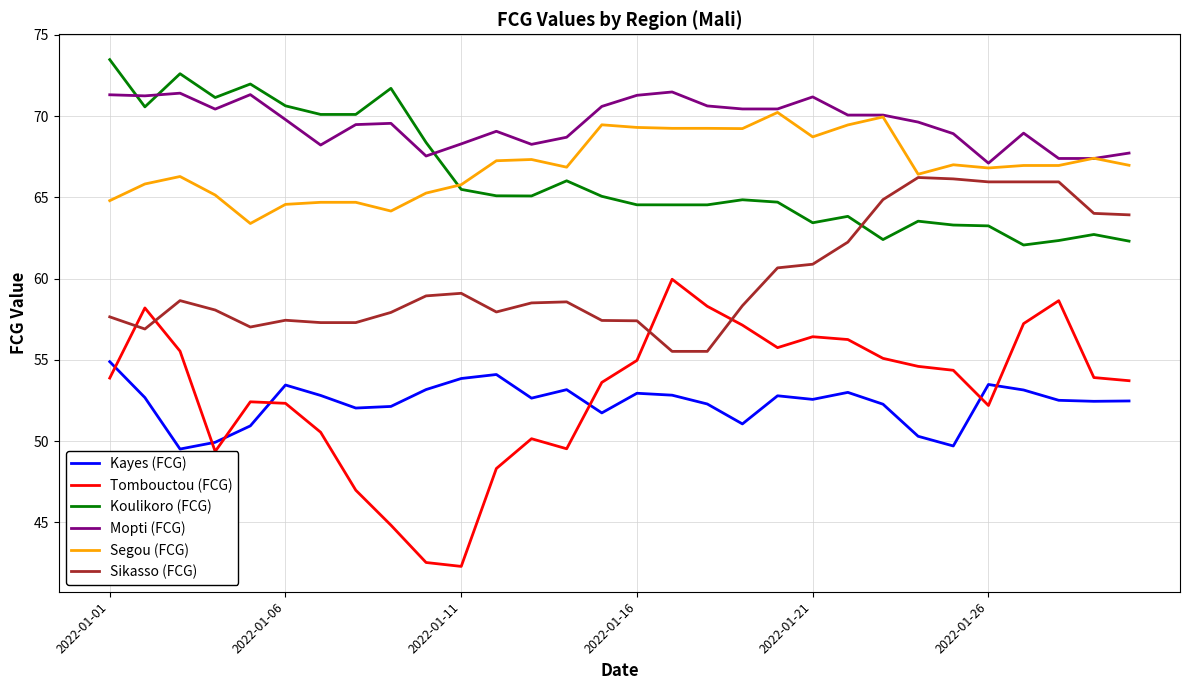

Is this an area chart (filled region under the line)?

No